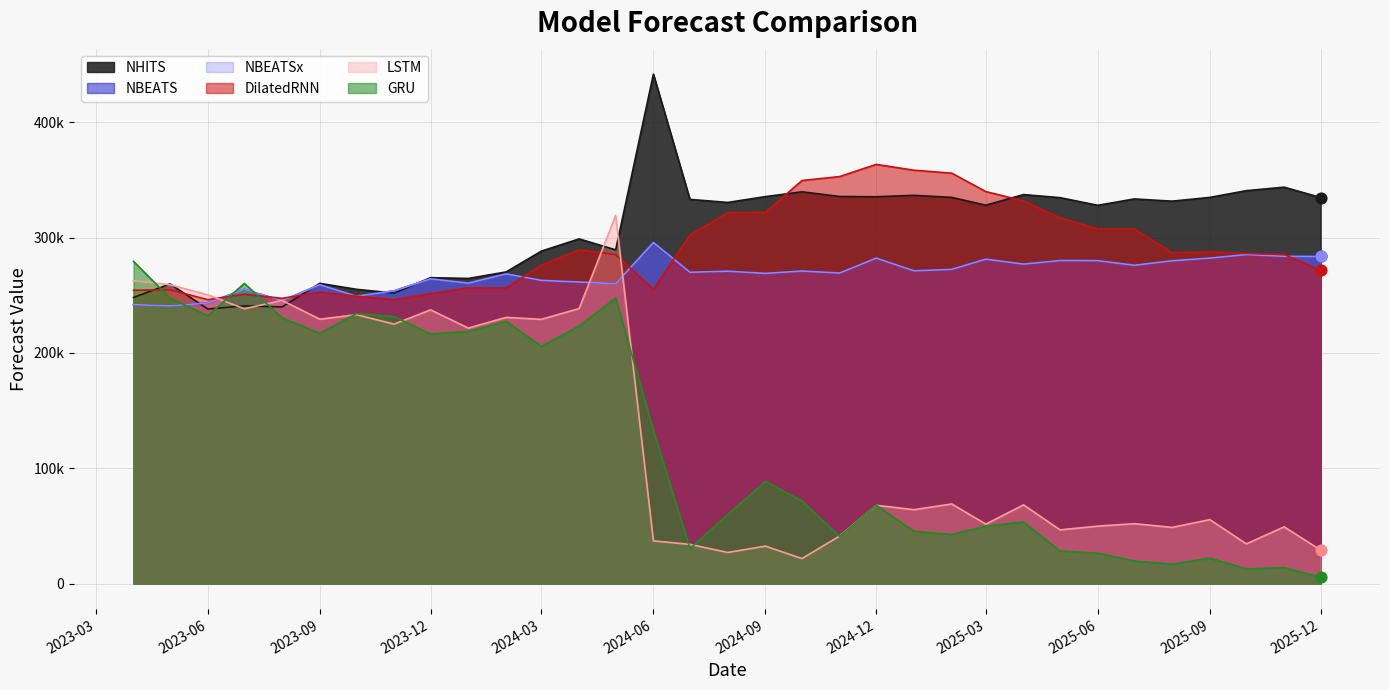

At how many categories does at least one series exceed 34686?

33